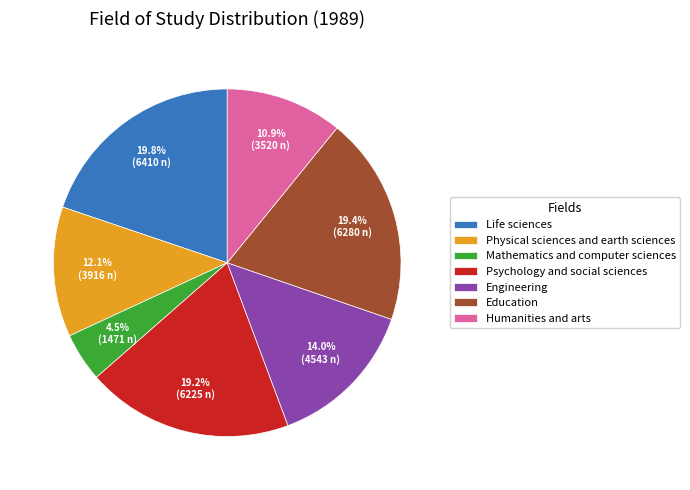

Combined, do Physical sciences and earth sciences and Life sciences account for over 50%?

No